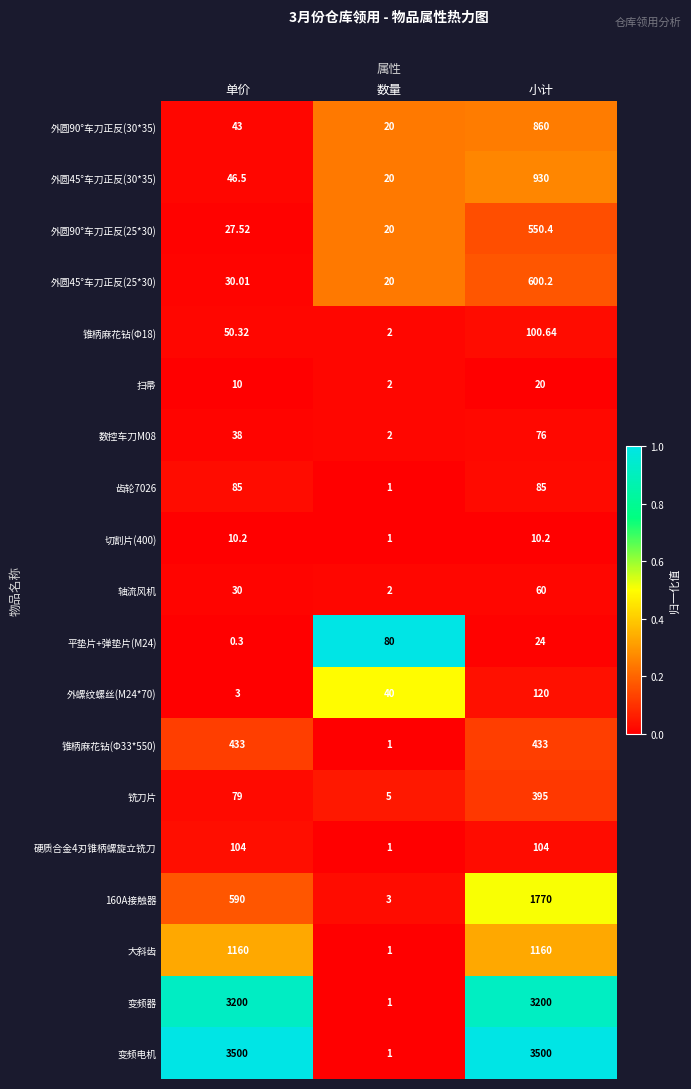

Rank the series by their maximum value, from lowest to highest.

切割片(400), 扫帚, 轴流风机, 数控车刀M08, 平垫片+弹垫片(M24), 齿轮7026, 锥柄麻花钻(Φ18), 硬质合金4刃锥柄螺旋立铣刀, 外螺纹螺丝(M24*70), 铣刀片, 锥柄麻花钻(Φ33*550), 外圆90°车刀正反(25*30), 外圆45°车刀正反(25*30), 外圆90°车刀正反(30*35), 外圆45°车刀正反(30*35), 大斜齿, 160A接触器, 变频器, 变频电机